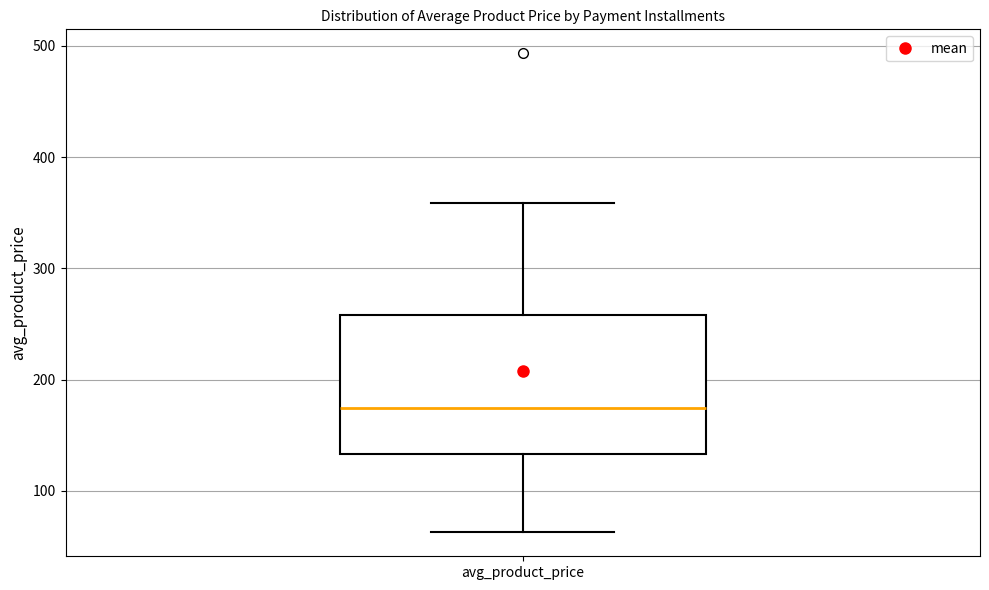

Read this box plot against the y-axis: the position of the median line, the range covered by the box, and the ends of both whiskers. The values are not printed on the chart, so give them approximately, as read against the axis.

median 170, box 130 to 260, whiskers 60 to 360